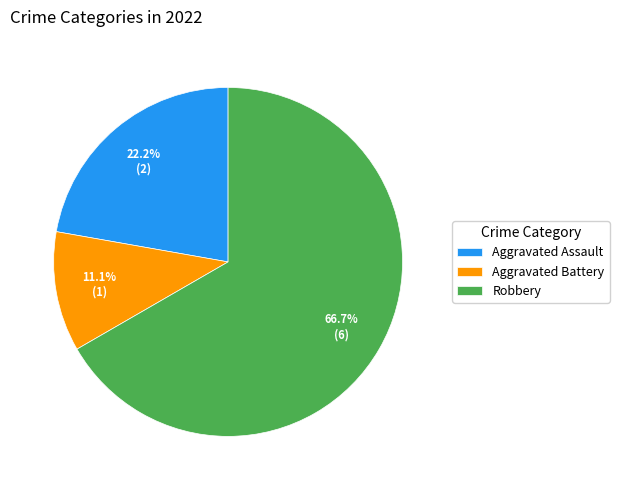

What is the total percentage of Aggravated Assault and Robbery?

88.9%